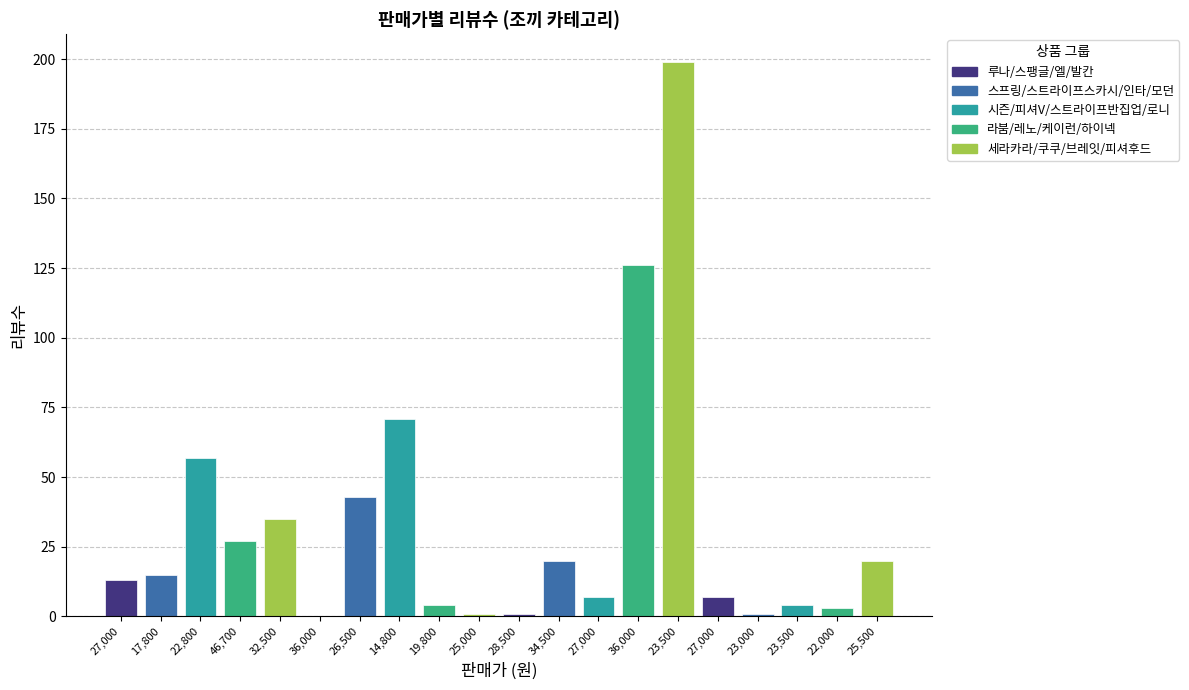

At which category does the chart reach its minimum across all series?

36,000